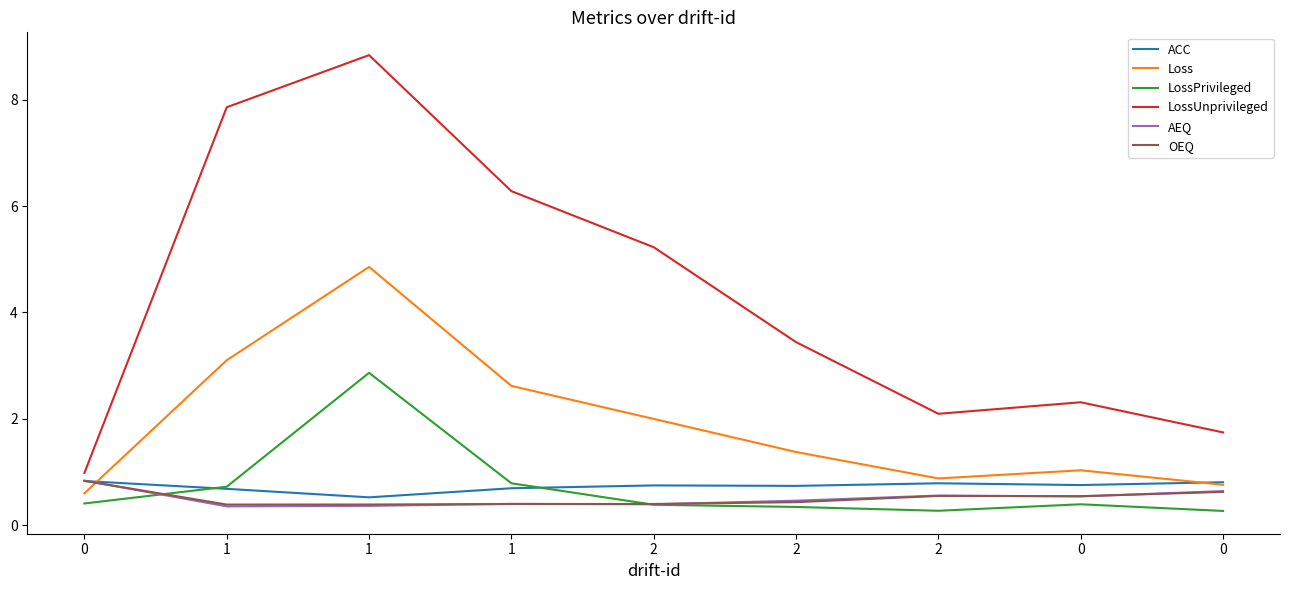

Does the chart have visible grid lines?

No